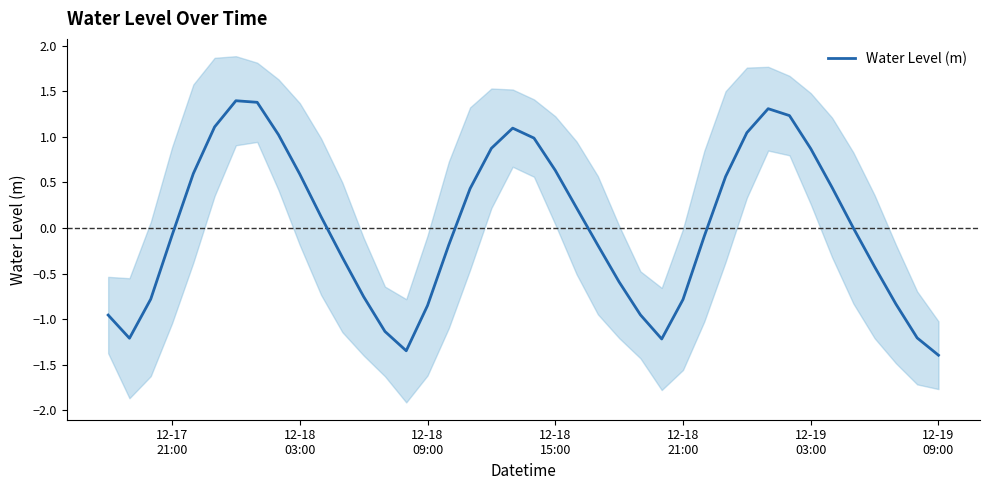

The value at 12-19
03:00 is 0.8. True or false?

False